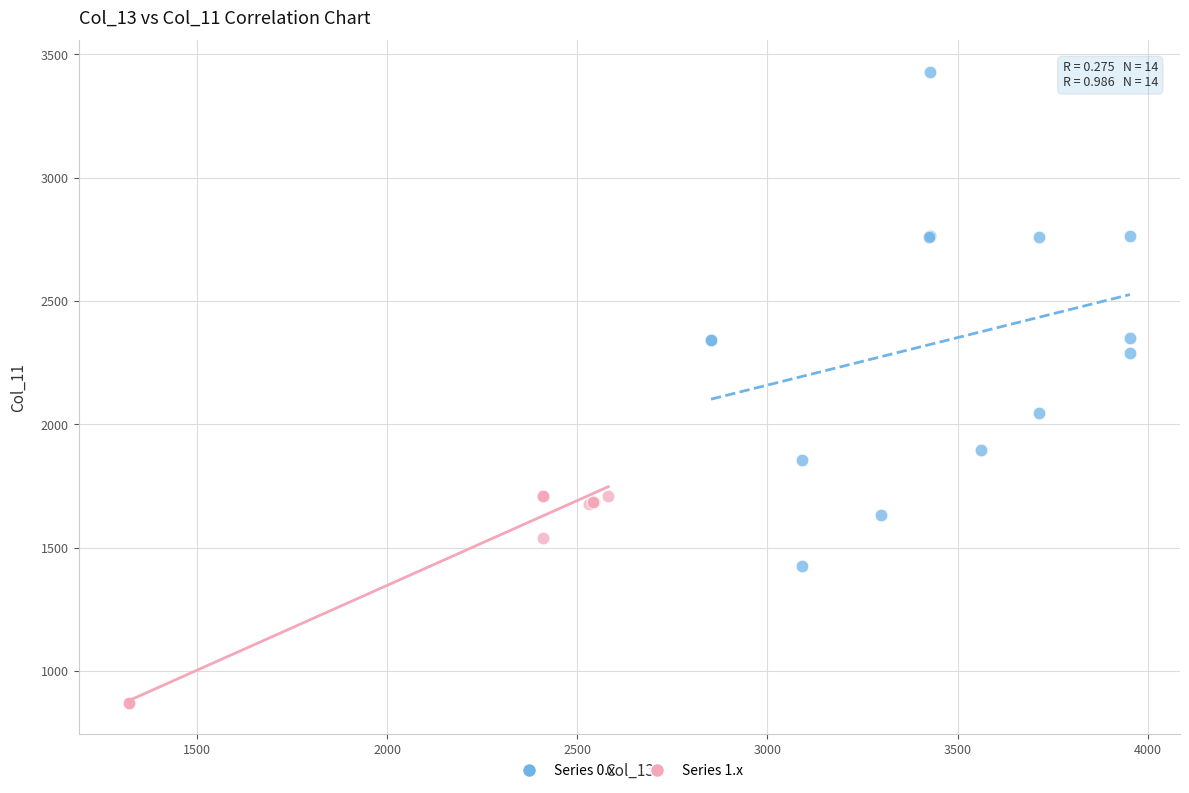

What are all the series names shown in the legend?

Series 0.x, Series 1.x